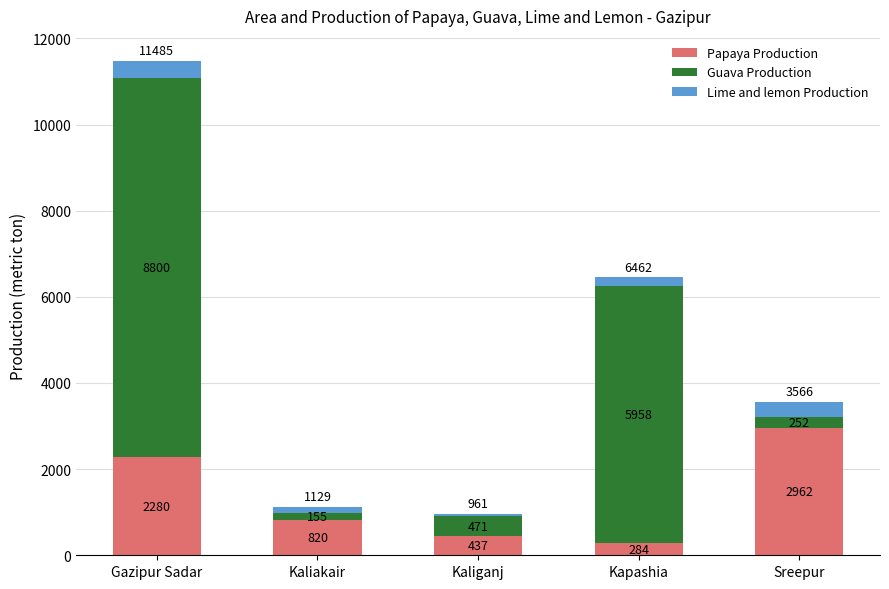

What are all the series names shown in the legend?

Papaya Production, Guava Production, Lime and lemon Production